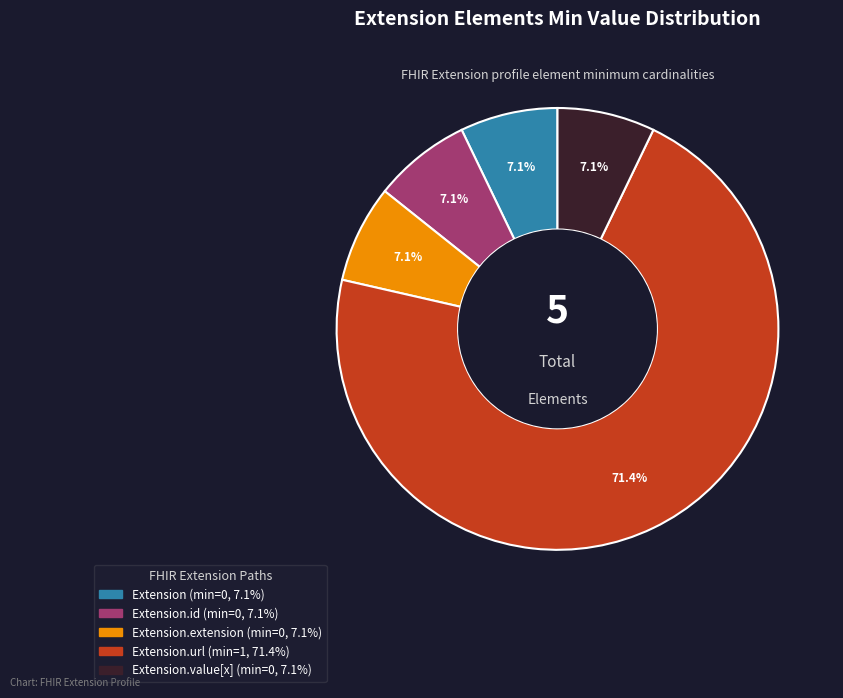

Is there a majority slice in this chart?

Yes